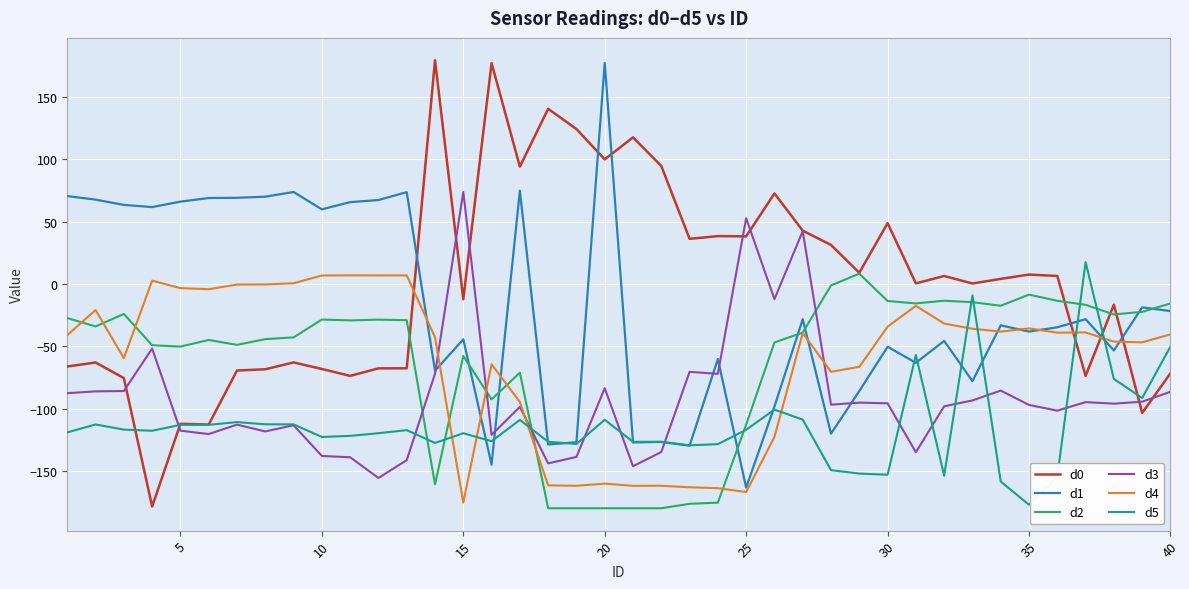

What is the highest value of the d5 series?

17.6